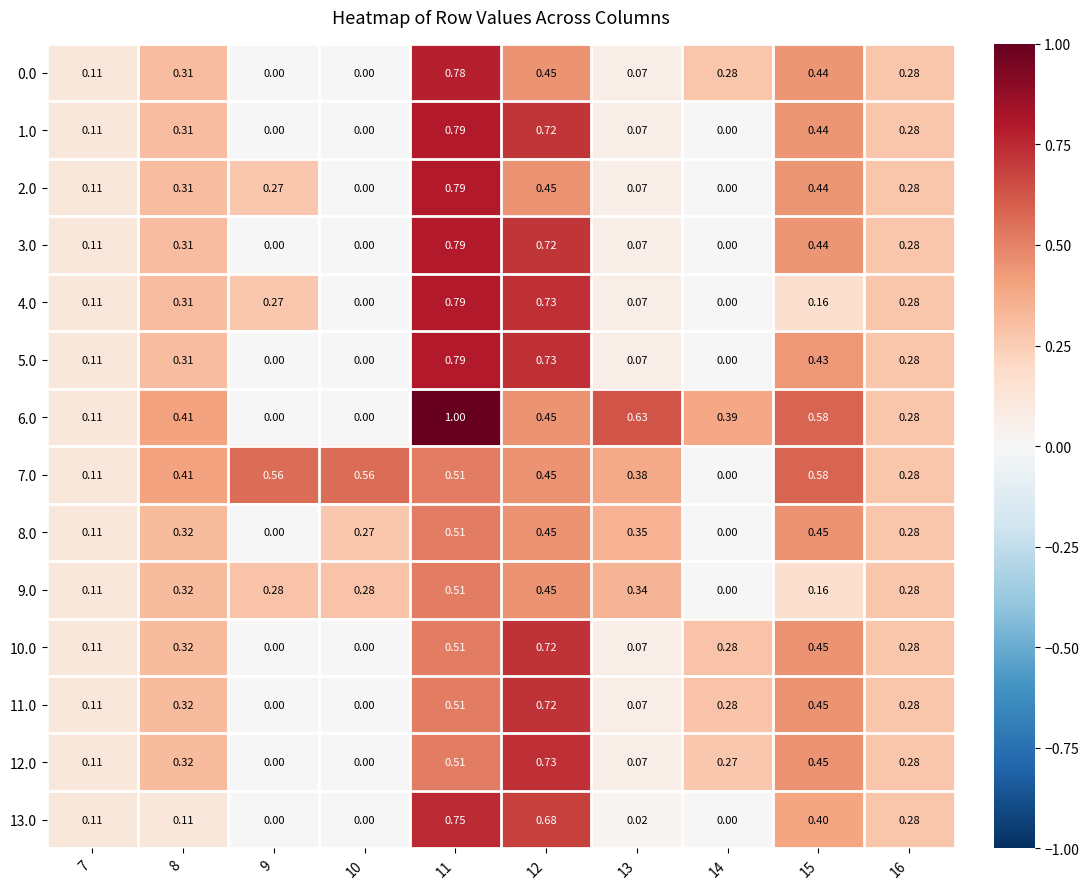

Is the value of 8.0 at 9 greater than the value of 2.0 at 8?

No